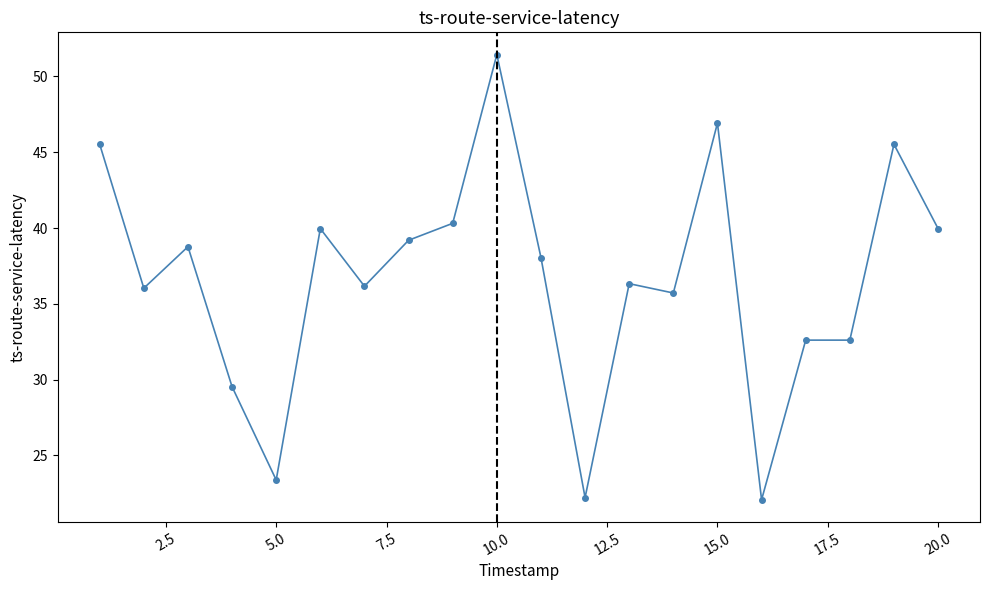

What is the value of the 20th point from the left?

40.0